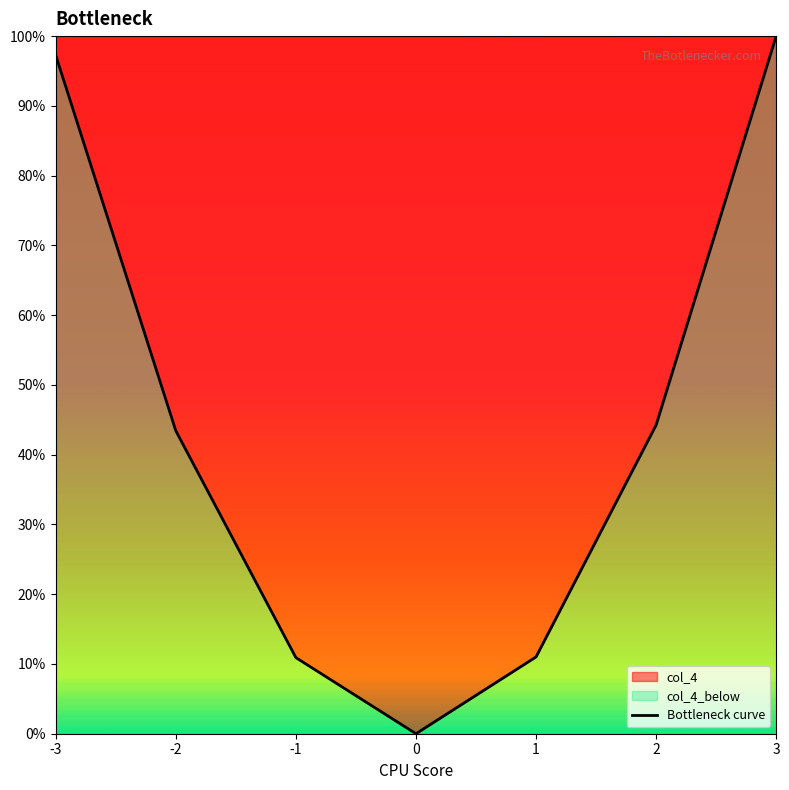

What is the maximum value shown in the chart?

1.0